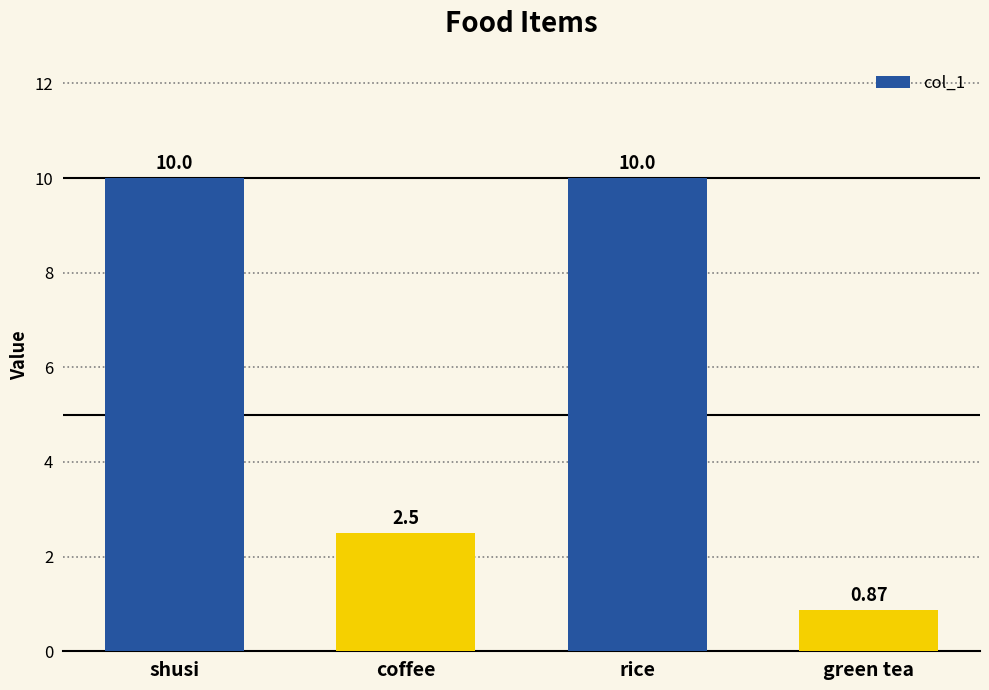

What is the ratio of the value at shusi to the value at coffee?

4.0